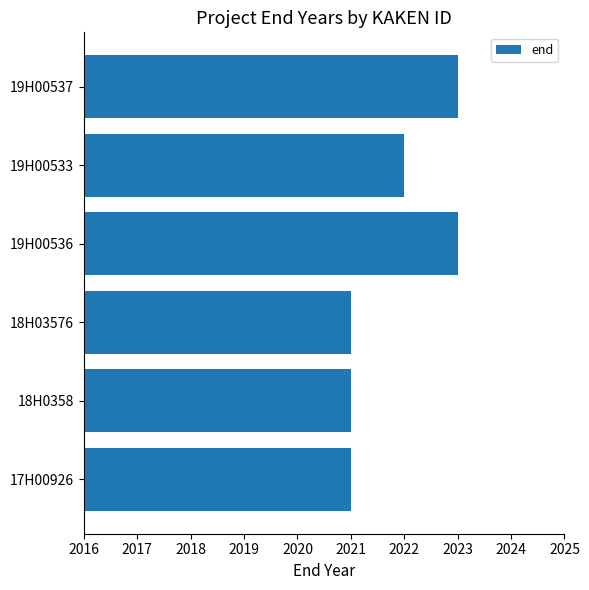

How many data points are less than 2022?

3